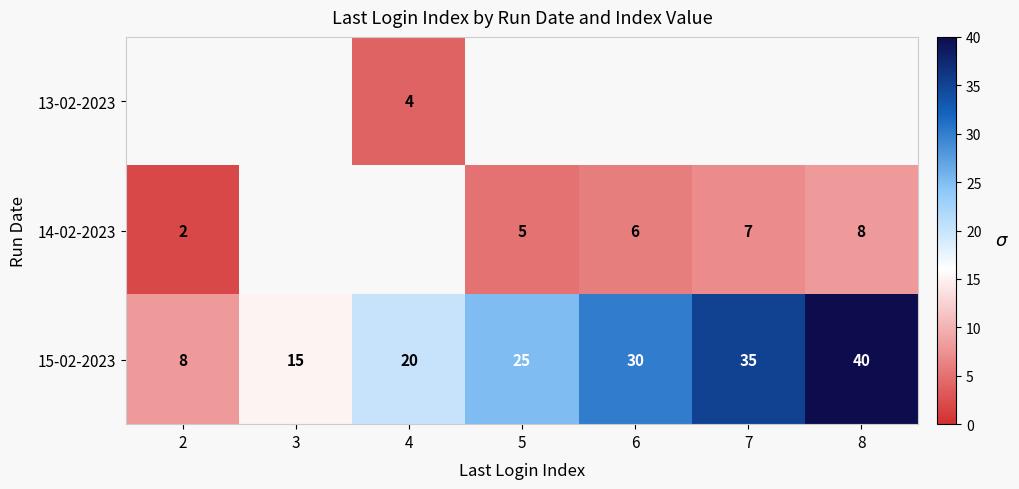

Count the 15-02-2023 values in the range 15 to 35.

5